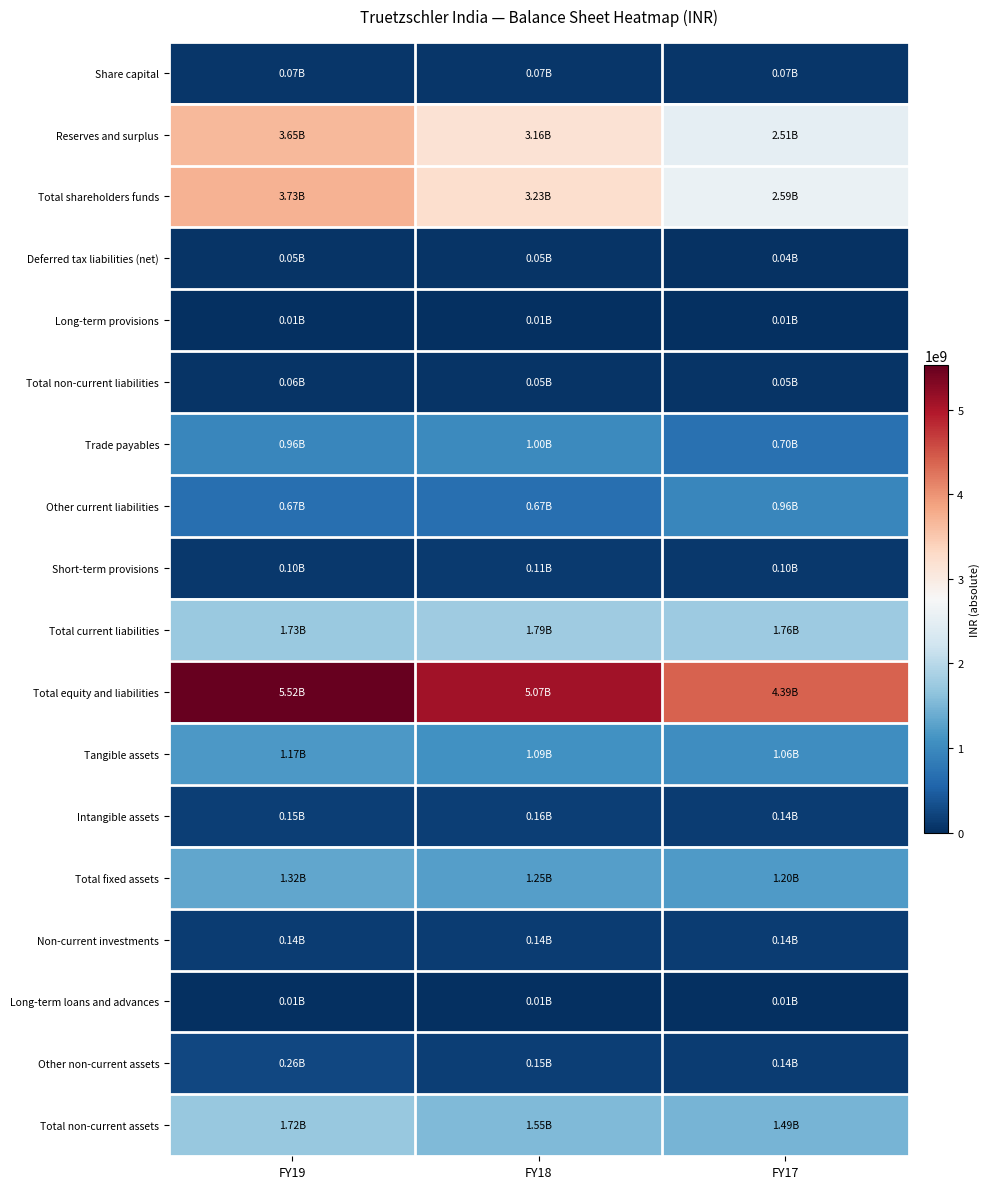

Rank the series by their maximum value, from lowest to highest.

Long-term provisions, Long-term loans and advances, Deferred tax liabilities (net), Total non-current liabilities, Share capital, Short-term provisions, Non-current investments, Intangible assets, Other non-current assets, Other current liabilities, Trade payables, Tangible assets, Total fixed assets, Total non-current assets, Total current liabilities, Reserves and surplus, Total shareholders funds, Total equity and liabilities